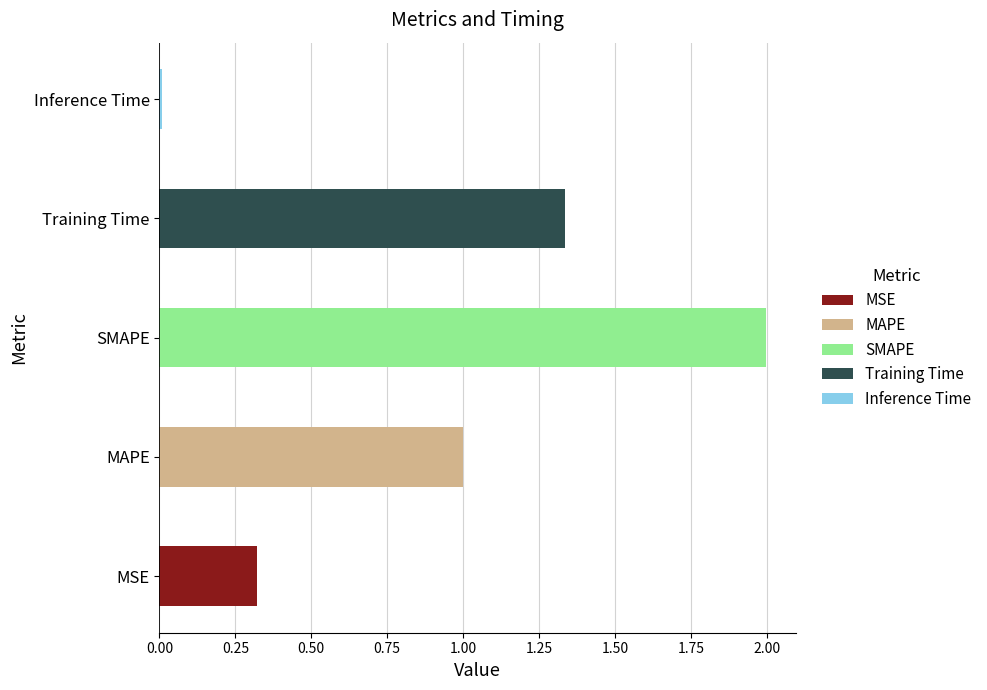

The chart shows a value of 2.1 at Training Time. True or false?

False